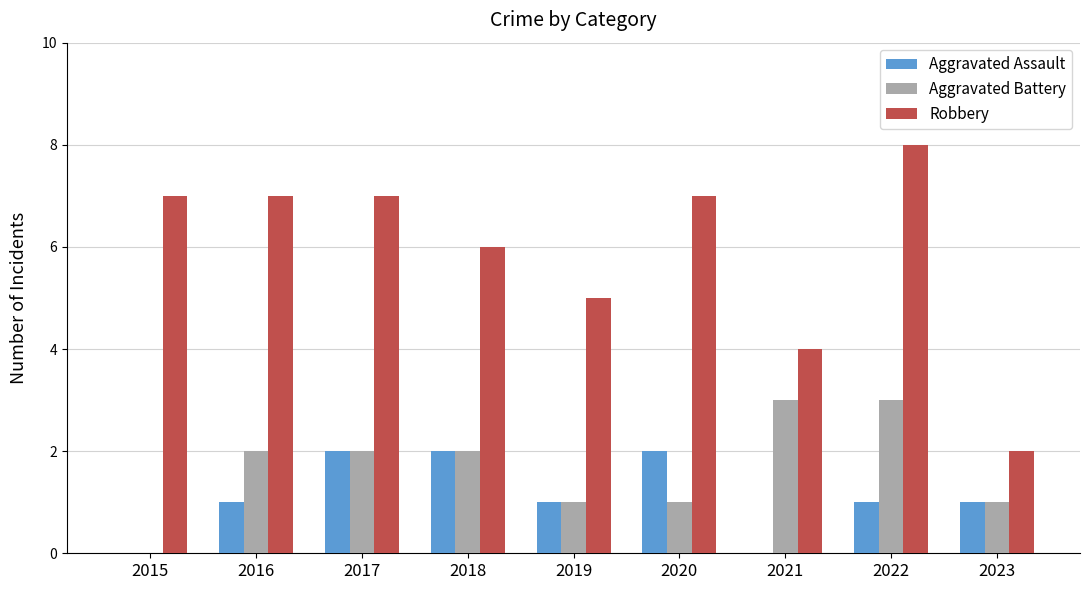

How many data points does each series have?

9